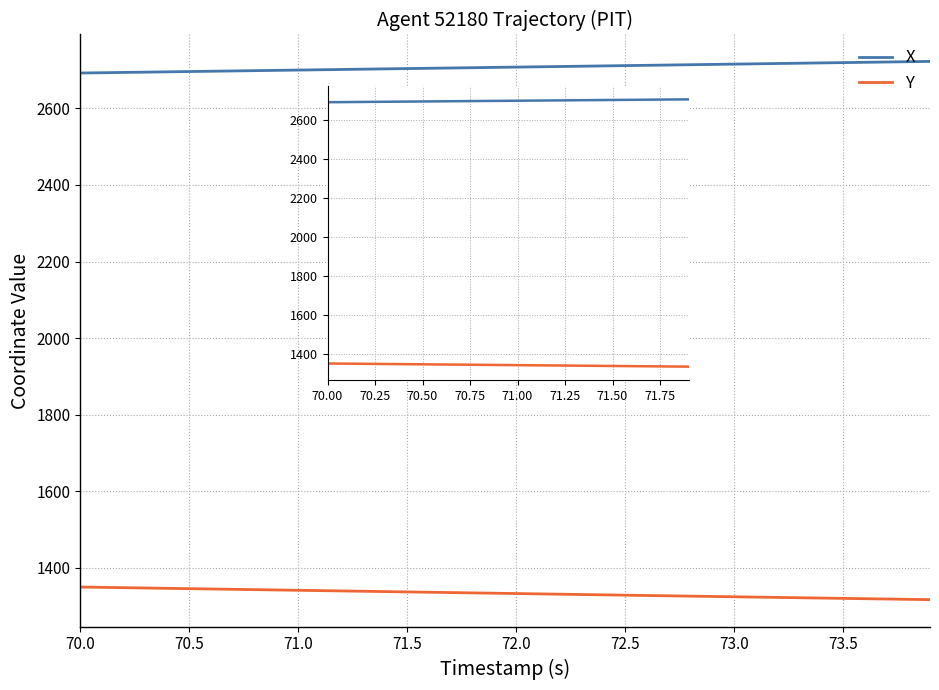

Is the value of X at 17 greater than the value of Y at 9?

Yes